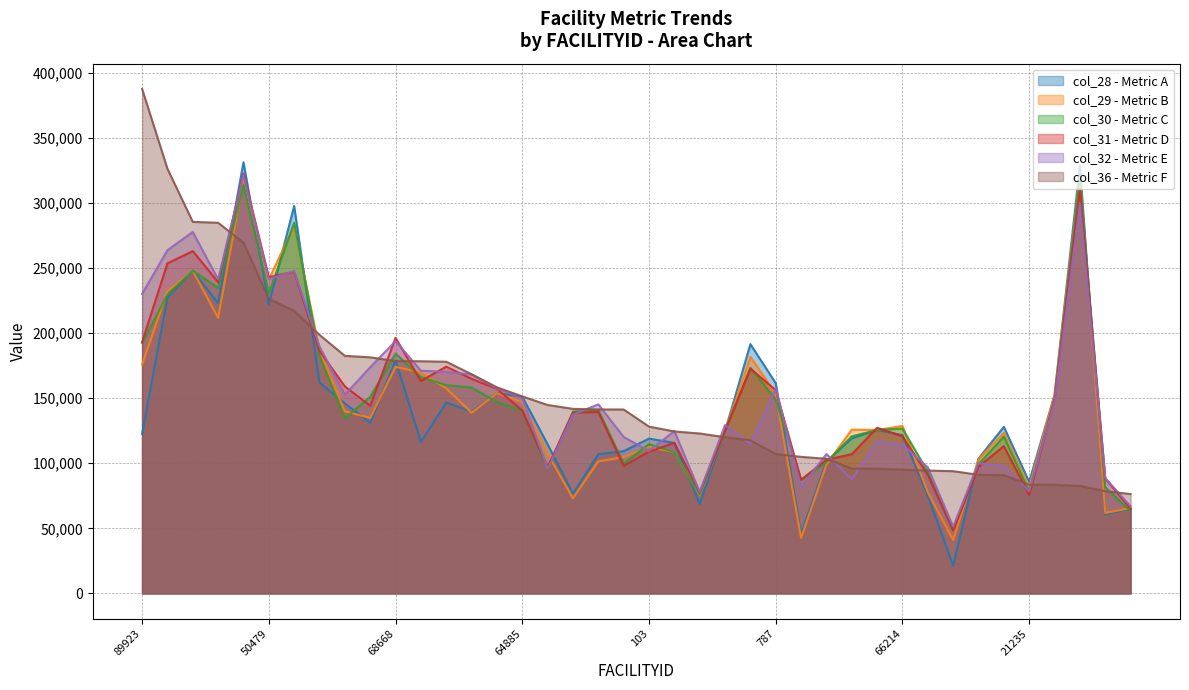

How many data points in col_30 are above 140193?

20